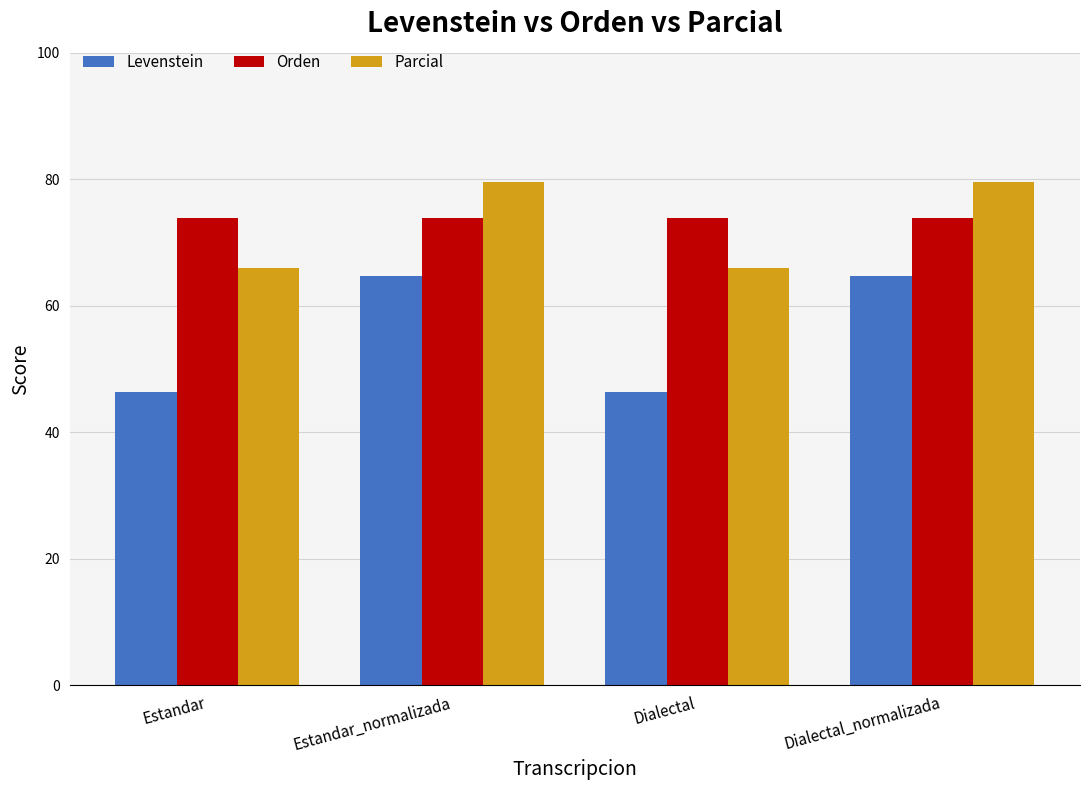

The value of Parcial at Dialectal is 28.4. True or false?

False